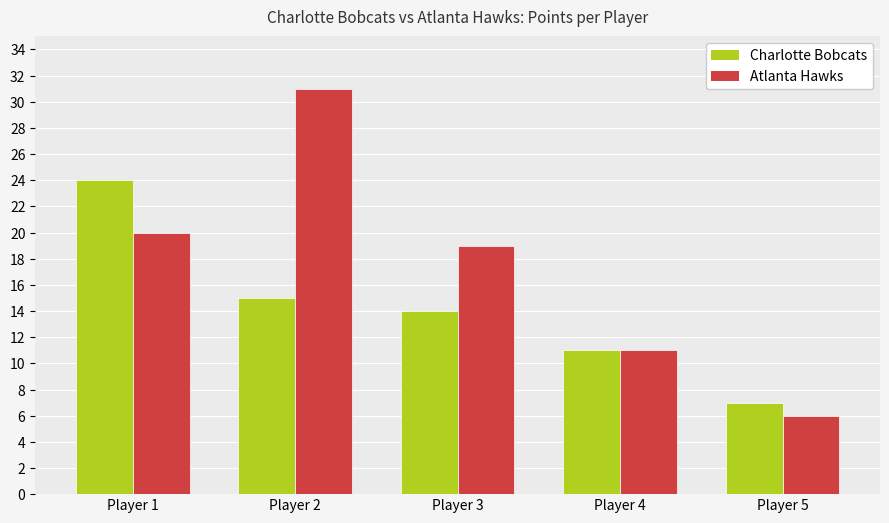

What is the value of the Charlotte Bobcats bar at the 1st from the left?

24